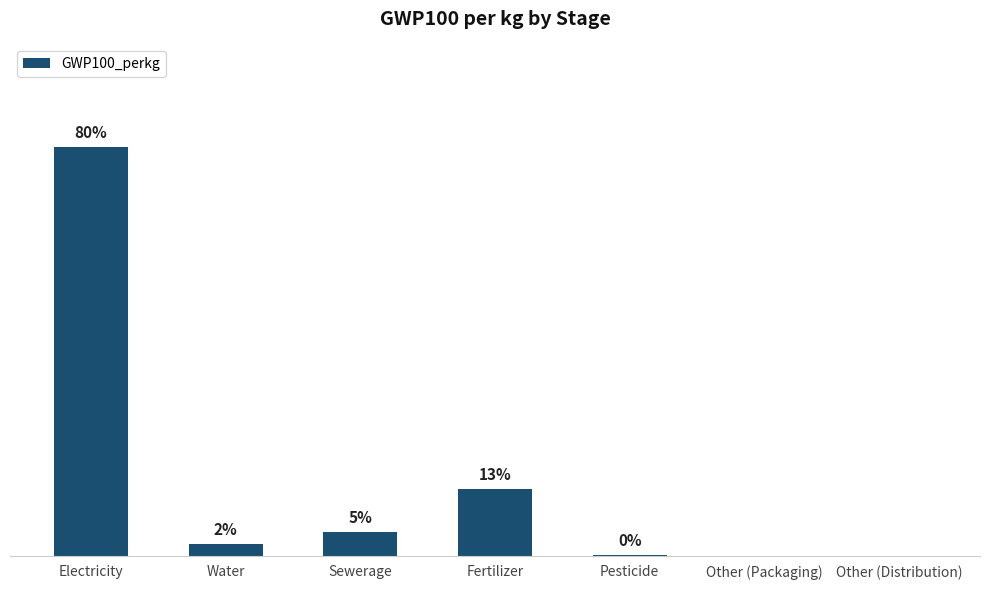

Are the bars horizontal?

No